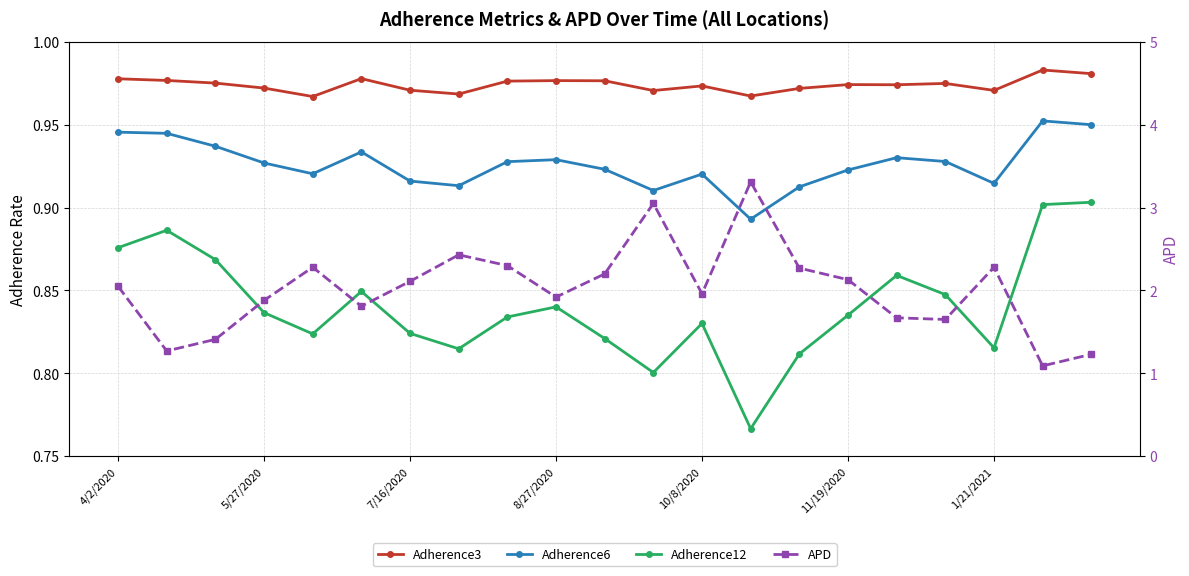

What is the smallest value displayed?

0.8